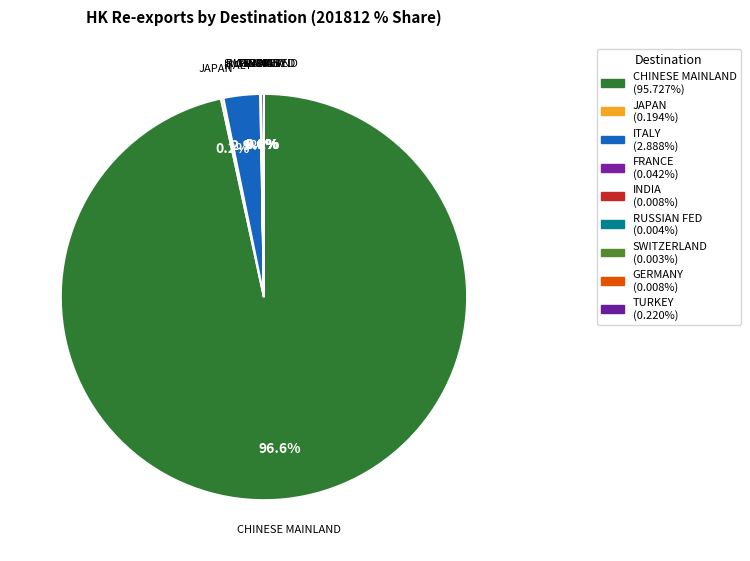

Is the sum of ITALY and RUSSIAN FED greater than half?

No